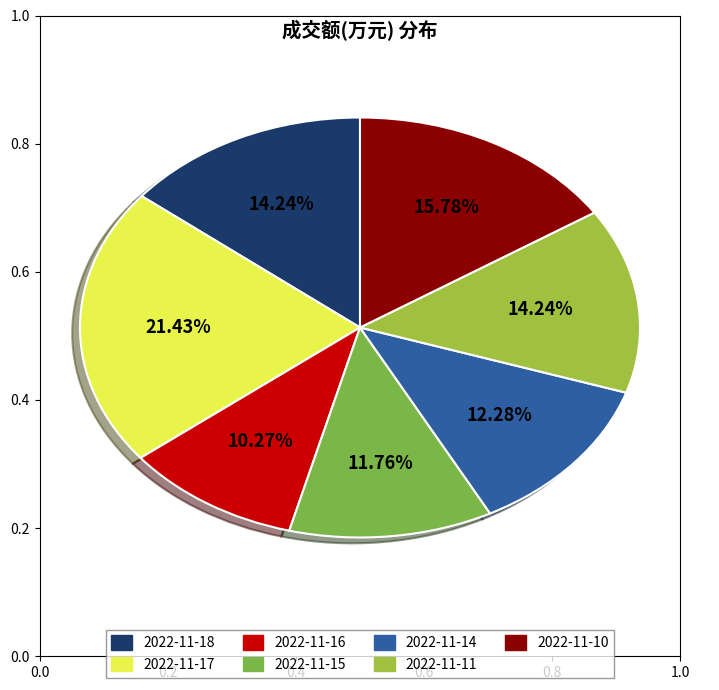

Do 2022-11-17 and 2022-11-10 together represent more than half of the pie?

No